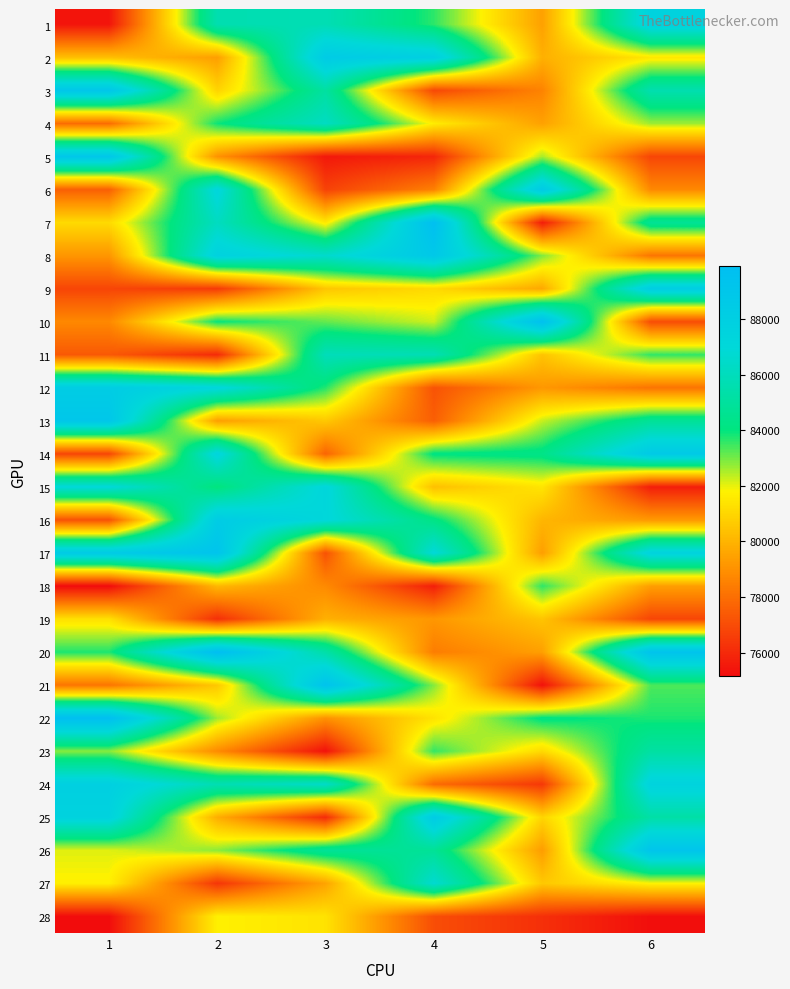

At how many categories does at least one series exceed 88090?

6